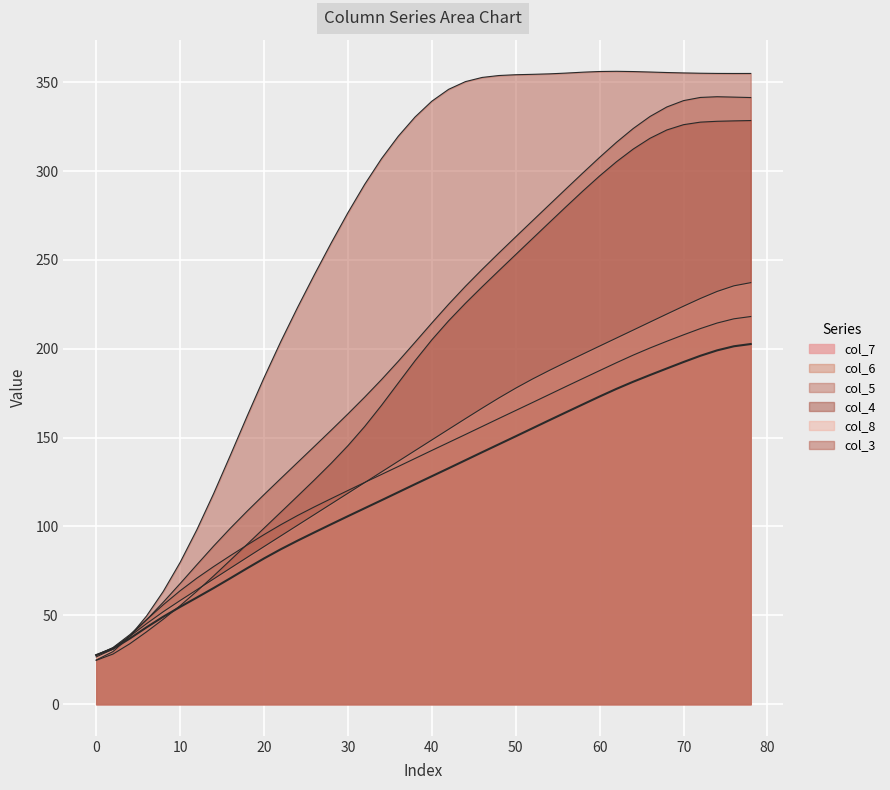

Reading left to right, transcribe all the data shown in this chart.

col_7: 27.6	31.2	36.9	43.2	49.2	54.7	60.0	65.3	70.9	76.5	82.0	87.2	92.0	96.6	101.2	105.8	110.2	114.7	119.2	123.8	128.2	132.7	137.2	141.8	146.2	150.7	155.2	159.8	164.2	168.7	173.1	177.4	181.4	185.2	188.9	192.5	196.0	199.1	201.4	202.6
col_6: 27.6	31.8	39.1	47.5	55.9	63.8	70.9	77.4	83.6	89.6	95.4	101.0	106.2	111.0	115.6	120.2	124.8	129.2	133.7	138.2	142.8	147.2	151.7	156.2	160.8	165.2	169.7	174.2	178.8	183.2	187.7	192.1	196.4	200.4	204.2	207.8	211.3	214.5	216.8	218.1
col_5: 26.6	30.9	38.3	47.5	57.4	67.8	78.5	89.0	99.0	108.6	117.9	127.0	136.0	145.0	154.1	163.3	172.8	182.6	192.9	203.6	214.5	225.0	235.1	244.7	253.9	263.0	272.0	281.0	290.0	298.9	307.7	316.1	323.9	330.7	336.0	339.6	341.4	341.8	341.6	341.3
col_4: 24.7	28.2	34.0	40.7	47.8	55.4	63.6	72.2	81.0	90.0	99.0	108.0	117.0	126.1	135.5	145.4	156.2	168.1	180.7	193.2	205.0	215.7	225.5	234.9	244.0	253.0	262.0	271.0	279.9	288.7	297.2	305.2	312.3	318.4	323.1	326.1	327.5	328.0	328.2	328.4
col_8: 27.6	31.6	38.1	45.3	52.0	58.3	64.4	70.5	76.5	82.6	88.6	94.7	100.7	106.7	112.7	118.7	124.7	130.7	136.7	142.7	148.7	154.7	160.6	166.6	172.3	177.8	183.0	187.8	192.4	197.0	201.5	206.0	210.5	215.0	219.5	223.9	228.3	232.2	235.4	237.2
col_3: 24.8	29.6	38.1	49.6	63.5	79.7	98.2	118.5	140.1	162.2	183.7	204.0	223.2	241.6	259.4	276.5	292.5	306.9	319.6	330.4	339.3	346.0	350.3	352.6	353.7	354.2	354.4	354.7	355.1	355.6	356.0	356.1	356.0	355.7	355.4	355.2	355.0	354.9	354.9	354.9